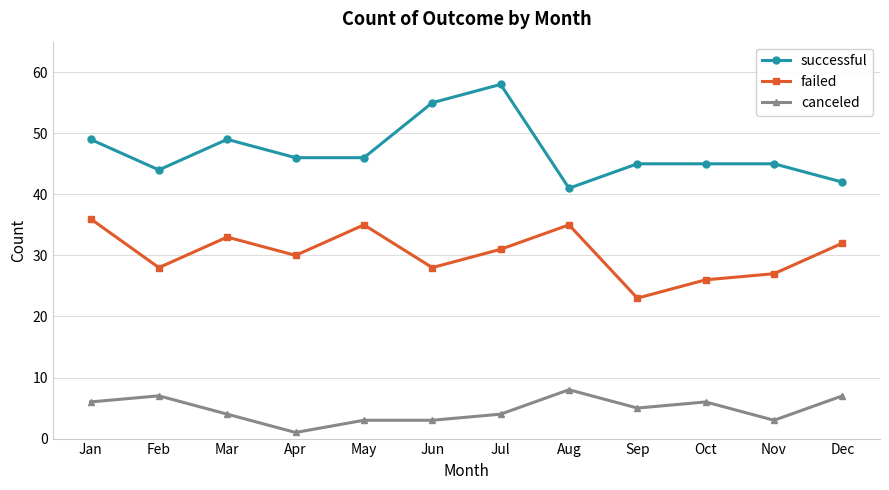

True or false: failed has more than 0 interior local peaks.

True